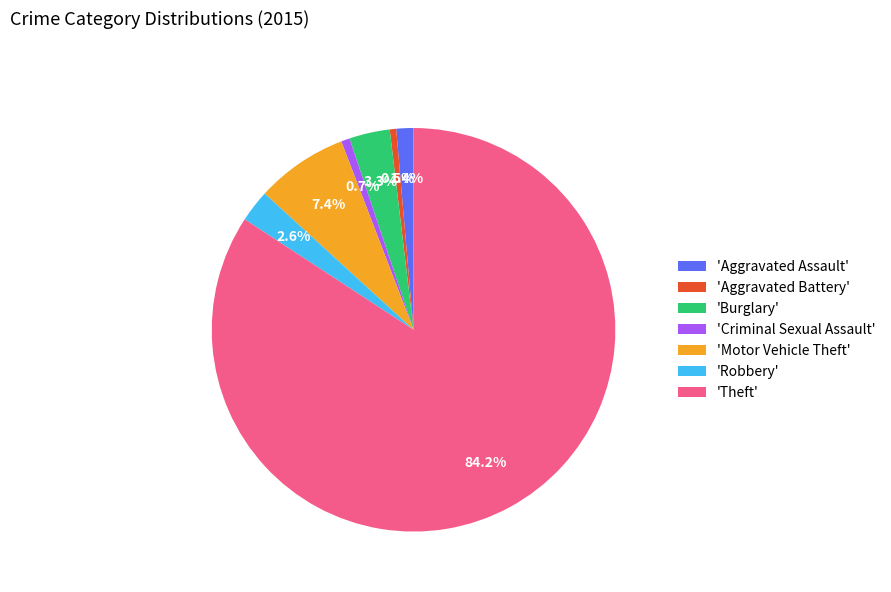

Is there a majority slice in this chart?

Yes